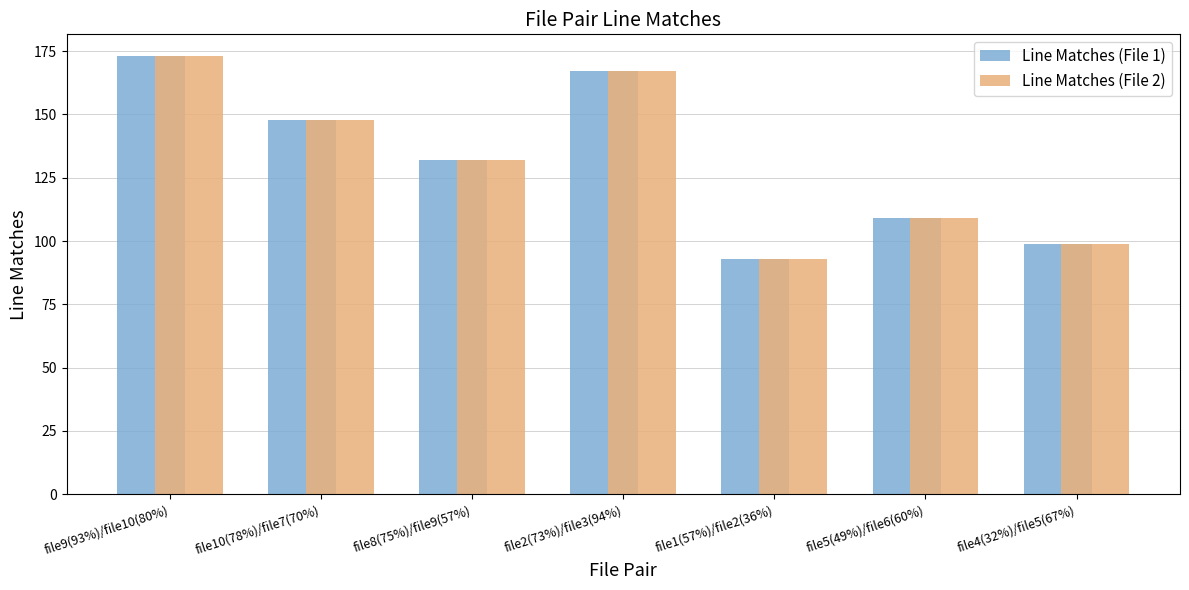

Count the number of categories in the chart.

7